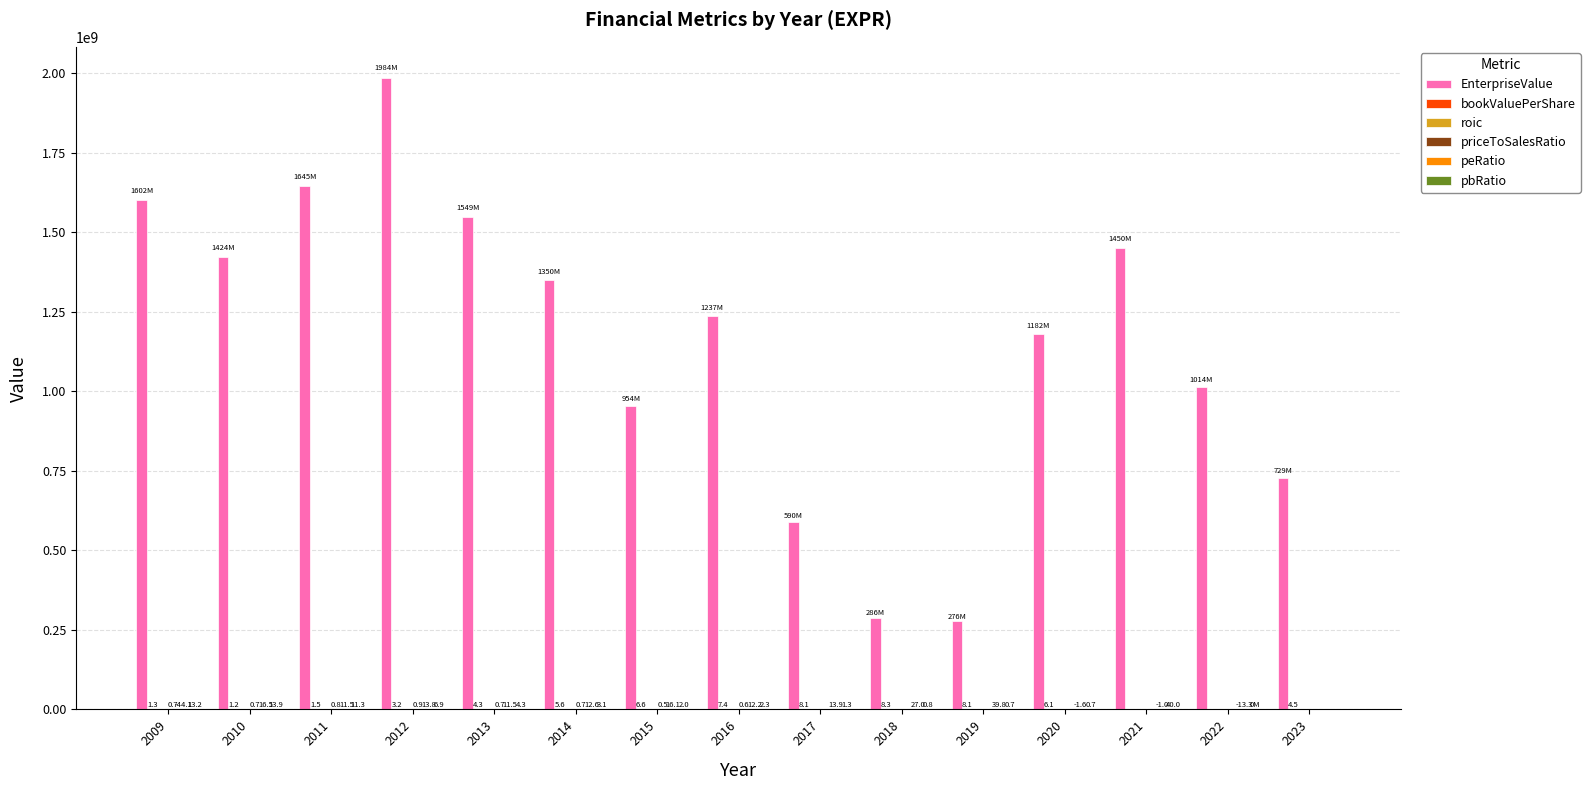

What is the greatest value displayed?

1983771520.0